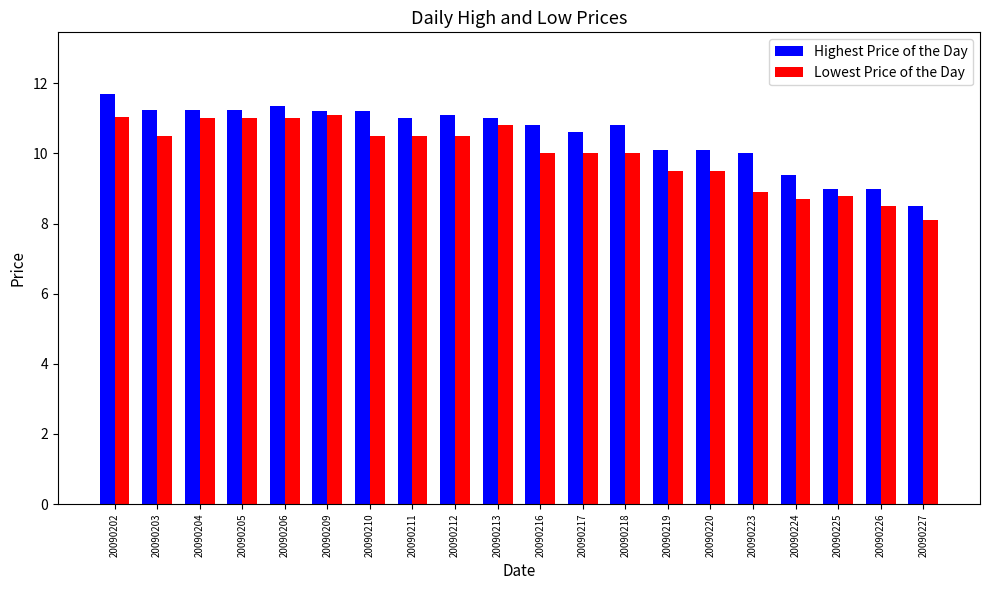

Which series has the largest range (max minus min)?

Highest Price of the Day